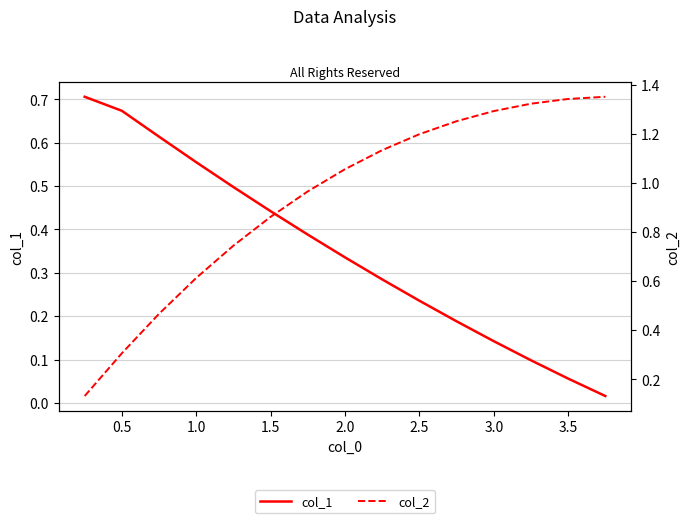

Which series has the largest range (max minus min)?

col_2